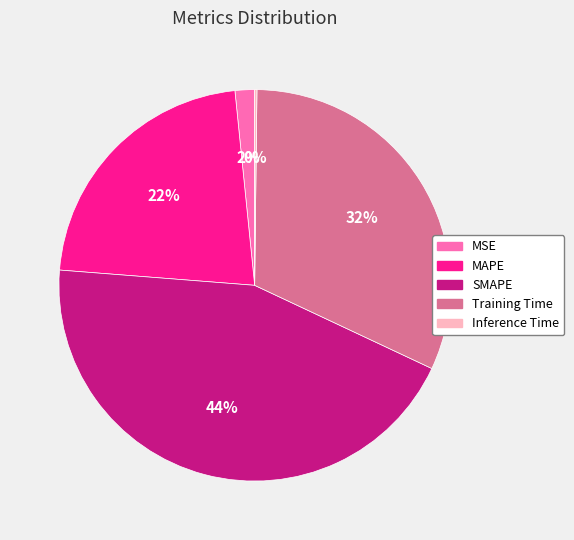

To the nearest percent, what is the average slice percentage?

20%